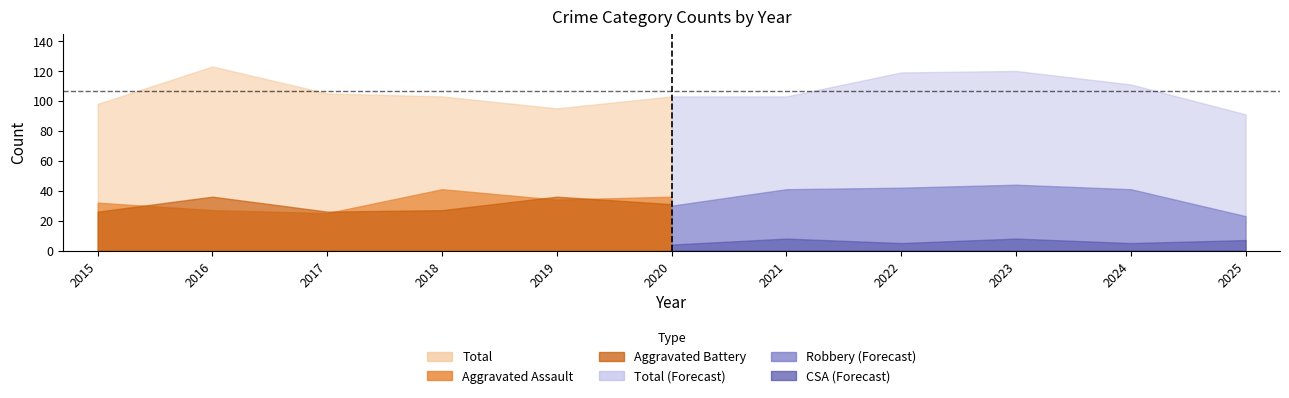

Between 2024 and 2019, which is larger?

2024